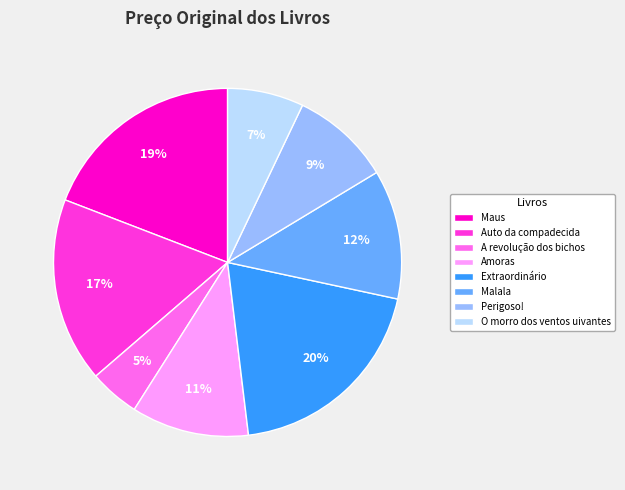

To the nearest percent, what percentage of the pie is Amoras?

11%